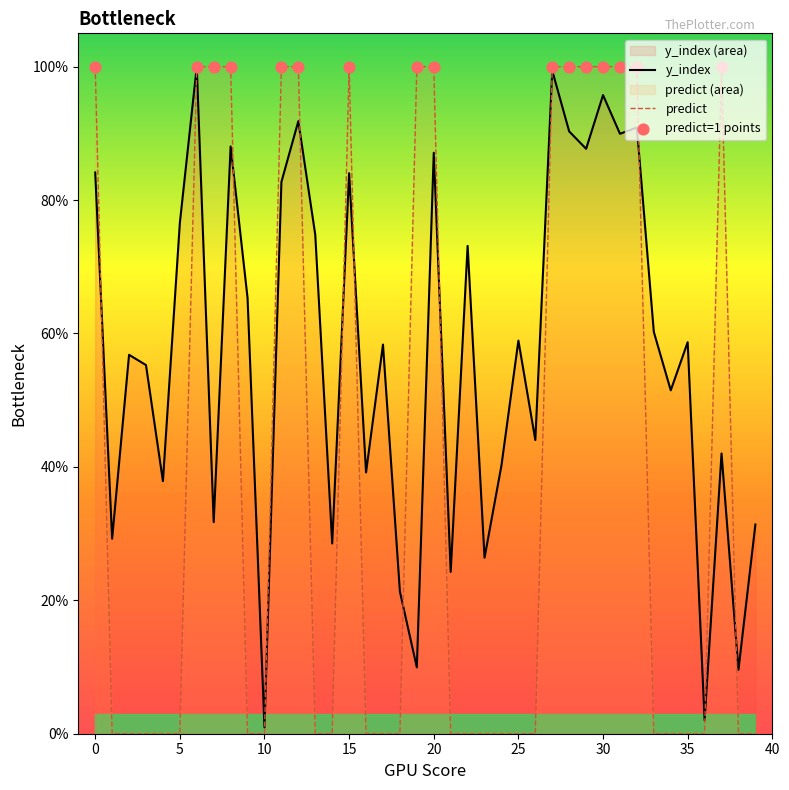

Which series reaches the minimum Y coordinate?

predict